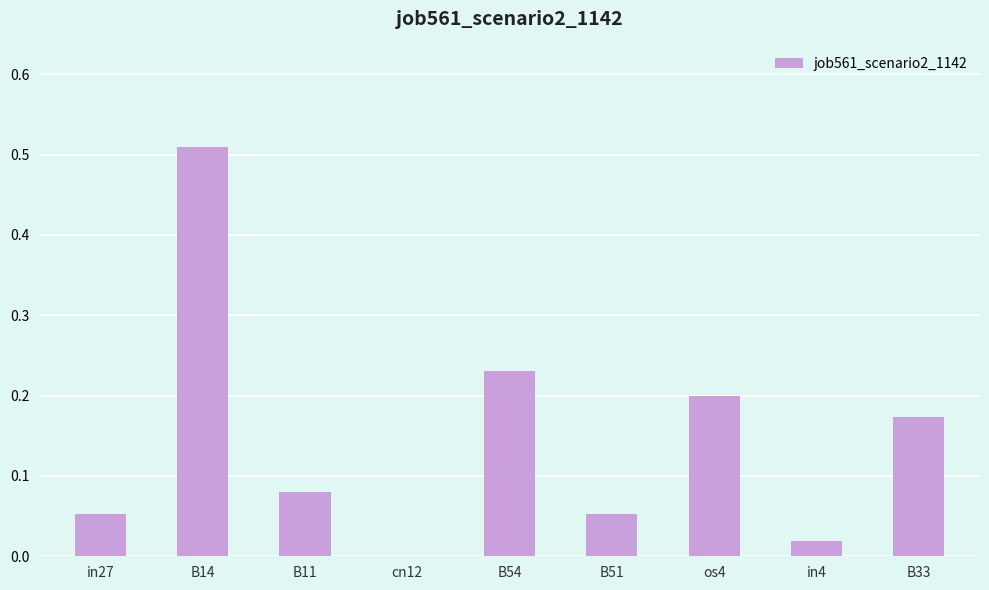

Are the bars horizontal?

No